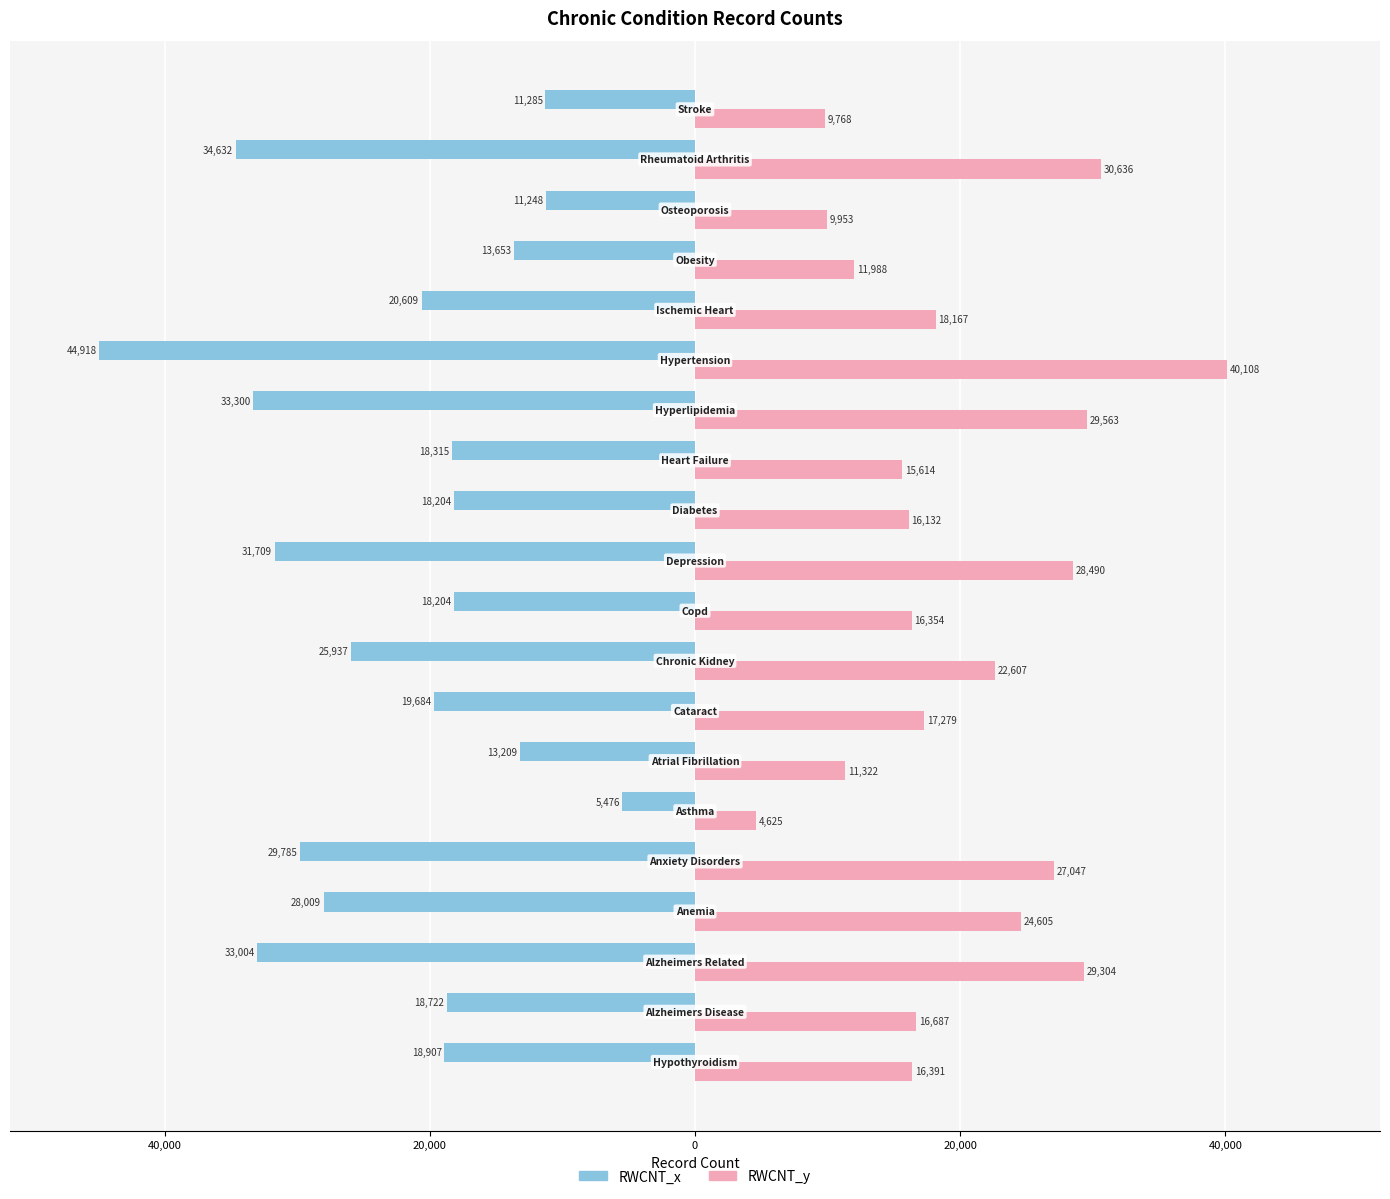

What are all the series names shown in the legend?

RWCNT_x, RWCNT_y